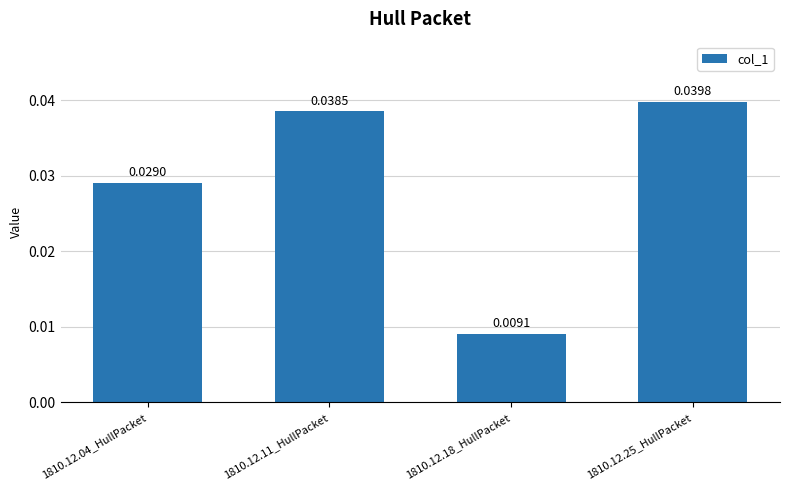

Rank the categories by value from highest to lowest.

1810.12.25_HullPacket, 1810.12.11_HullPacket, 1810.12.04_HullPacket, 1810.12.18_HullPacket